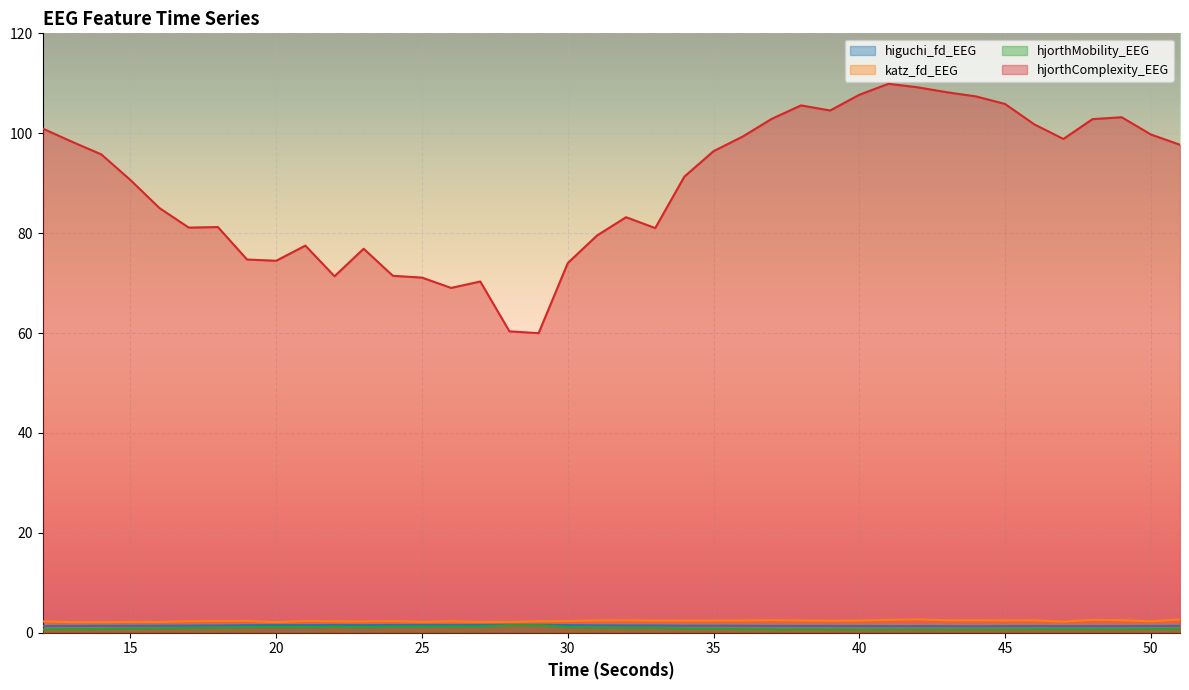

How many data points does each series have?

40